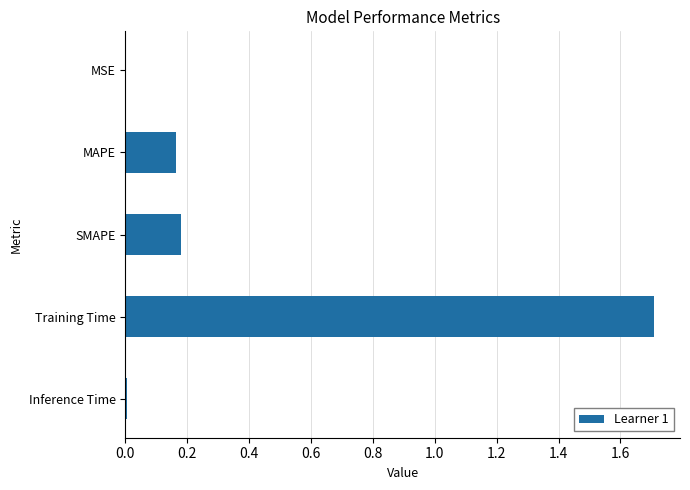

The value at Training Time is 1.7. True or false?

True